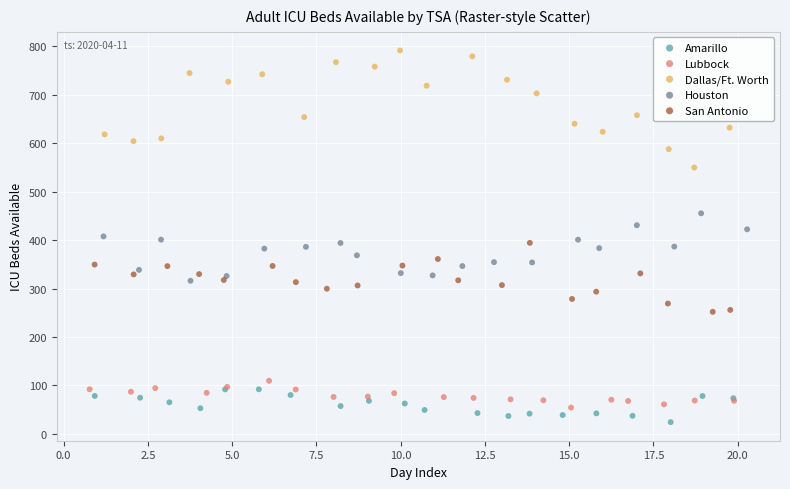

Which series contains the highest Y value?

Dallas/Ft. Worth